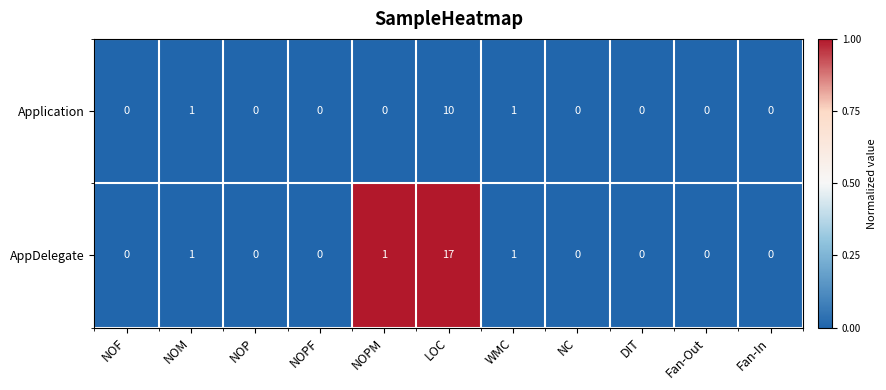

What is the difference between the maximum and second lowest values in the Application series?

10